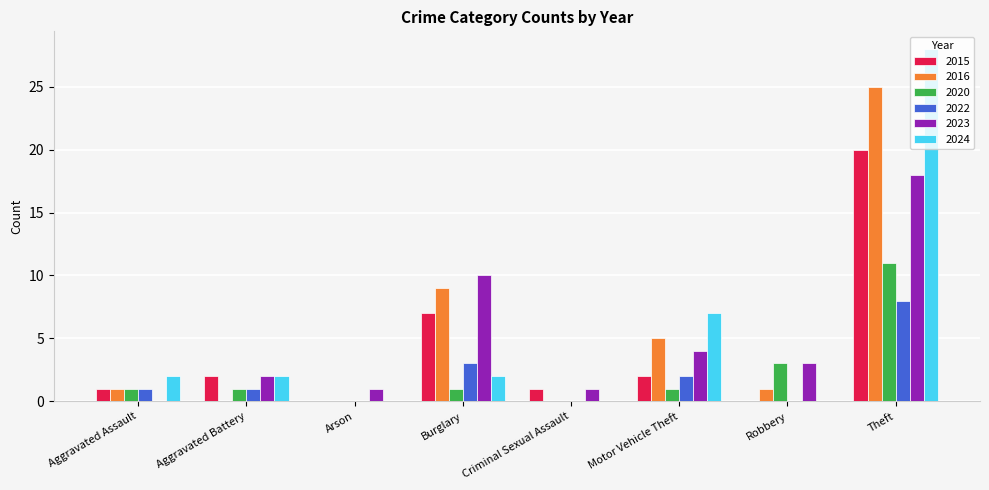

At which category is the sum across all series the highest?

Theft